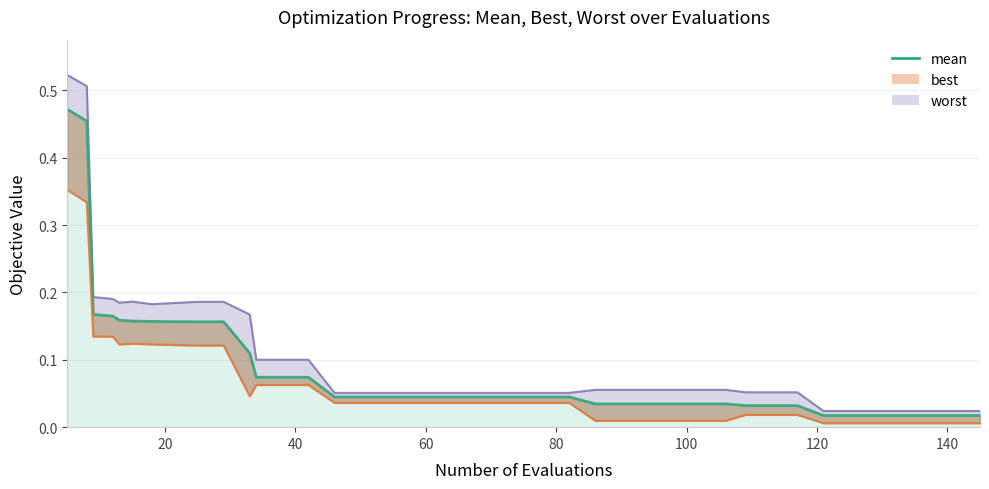

What is the maximum value shown in the chart?

0.5